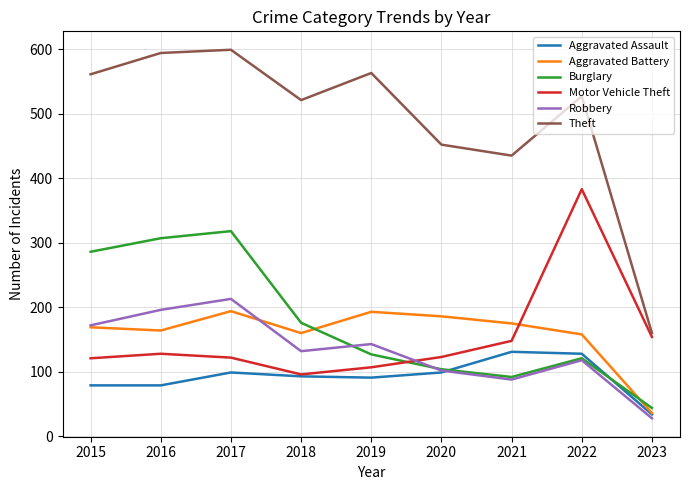

What is the difference between the highest and lowest values at 2016?

515